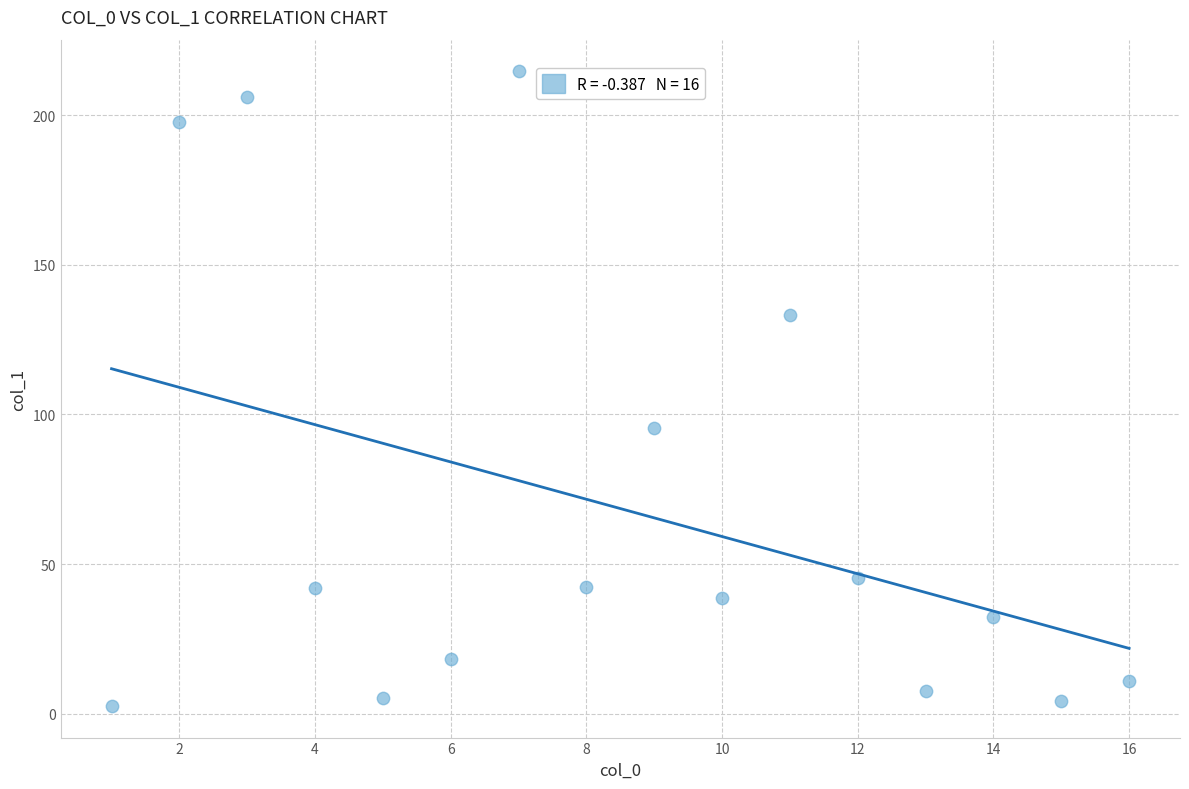

What Y value in the scatter plot is closest to 108?

95.6